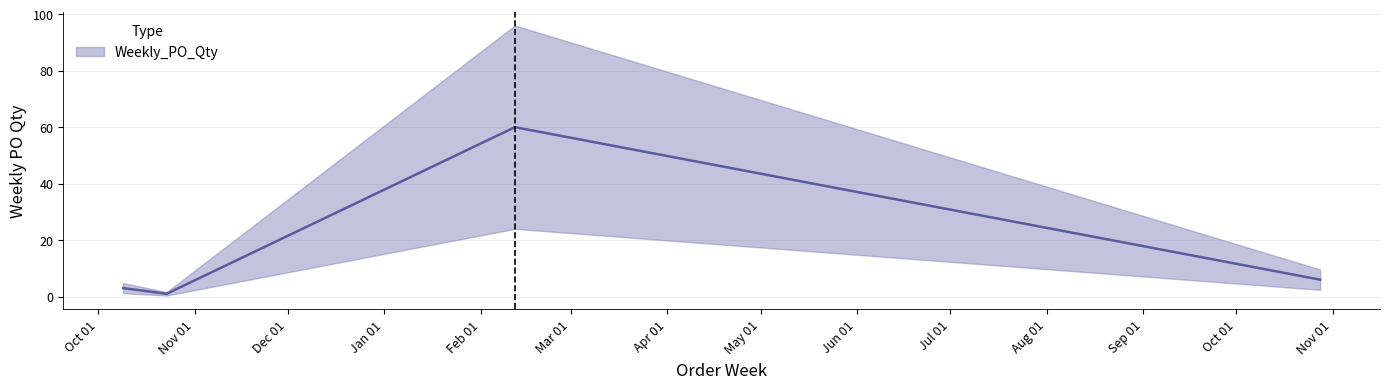

What position from the right is 2024-10-28?

1